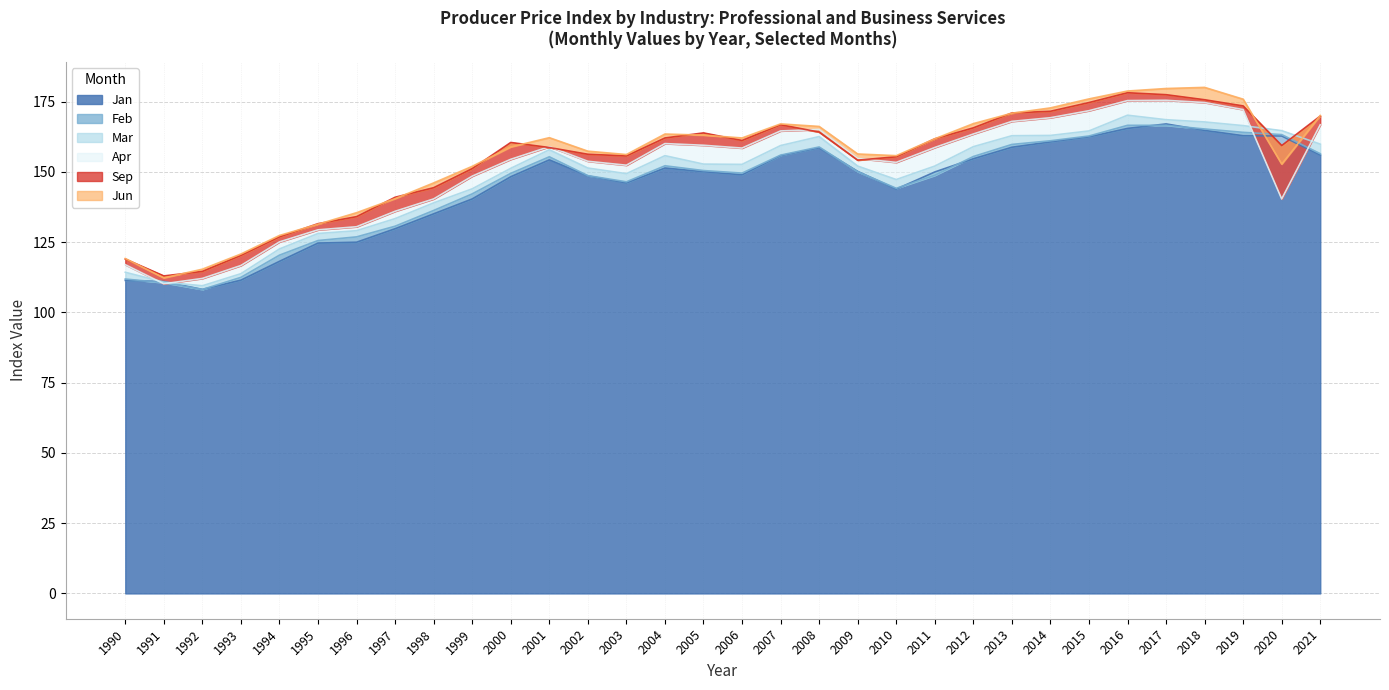

Reading right to left, list all the values displayed in this chart.

Jan: 2021=156.0	2020=162.8	2019=162.9	2018=164.8	2017=167.1	2016=165.5	2015=162.5	2014=160.7	2013=158.8	2012=154.7	2011=150.0	2010=143.9	2009=150.2	2008=158.6	2007=155.8	2006=149.0	2005=150.1	2004=151.4	2003=146.1	2002=148.6	2001=154.3	2000=148.3	1999=140.4	1998=135.1	1997=129.8	1996=125.0	1995=124.7	1994=118.2	1993=111.5	1992=108.2	1991=111.0	1990=111.4
Feb: 2021=156.5	2020=163.3	2019=164.1	2018=165.3	2017=166.6	2016=166.6	2015=162.8	2014=161.1	2013=159.8	2012=155.5	2011=148.8	2010=144.2	2009=150.1	2008=158.9	2007=156.0	2006=149.6	2005=150.5	2004=152.2	2003=146.5	2002=148.7	2001=155.4	2000=149.5	1999=142.2	1998=136.3	1997=130.7	1996=126.9	1995=125.6	1994=120.4	1993=112.5	1992=108.2	1991=110.6	1990=111.9
Mar: 2021=159.9	2020=164.7	2019=166.5	2018=167.8	2017=168.6	2016=170.2	2015=164.6	2014=163.0	2013=162.9	2012=159.0	2011=152.1	2010=147.3	2009=152.1	2008=162.6	2007=159.4	2006=152.7	2005=152.8	2004=155.8	2003=149.4	2002=151.4	2001=157.9	2000=151.3	1999=144.0	1998=139.0	1997=133.4	1996=129.1	1995=128.1	1994=122.6	1993=113.8	1992=109.5	1991=110.8	1990=114.3
Apr: 2021=166.8	2020=140.4	2019=172.2	2018=174.7	2017=175.5	2016=175.4	2015=171.8	2014=169.3	2013=168.0	2012=163.5	2011=158.7	2010=153.4	2009=154.8	2008=165.1	2007=164.6	2006=158.5	2005=159.5	2004=160.1	2003=152.4	2002=153.8	2001=159.0	2000=154.5	1999=148.5	1998=140.4	1997=136.0	1996=130.5	1995=129.4	1994=125.1	1993=116.7	1992=112.1	1991=110.2	1990=117.0
Jun: 2021=170.1	2020=152.8	2019=175.9	2018=180.1	2017=179.7	2016=178.8	2015=176.0	2014=172.8	2013=170.9	2012=167.2	2011=161.8	2010=155.8	2009=156.4	2008=166.2	2007=167.1	2006=162.1	2005=163.1	2004=163.5	2003=156.2	2002=157.4	2001=162.2	2000=158.9	1999=152.0	1998=146.1	1997=140.5	1996=135.5	1995=131.4	1994=127.4	1993=120.8	1992=115.4	1991=112.3	1990=119.2
Sep: 2021=169.9	2020=159.4	2019=173.5	2018=175.7	2017=177.5	2016=178.2	2015=174.7	2014=171.6	2013=171.0	2012=165.7	2011=161.8	2010=155.4	2009=154.2	2008=164.2	2007=166.8	2006=161.2	2005=163.9	2004=162.1	2003=155.7	2002=156.3	2001=158.7	2000=160.5	1999=151.2	1998=144.4	1997=141.0	1996=134.1	1995=131.6	1994=126.9	1993=120.3	1992=114.6	1991=113.0	1990=119.0